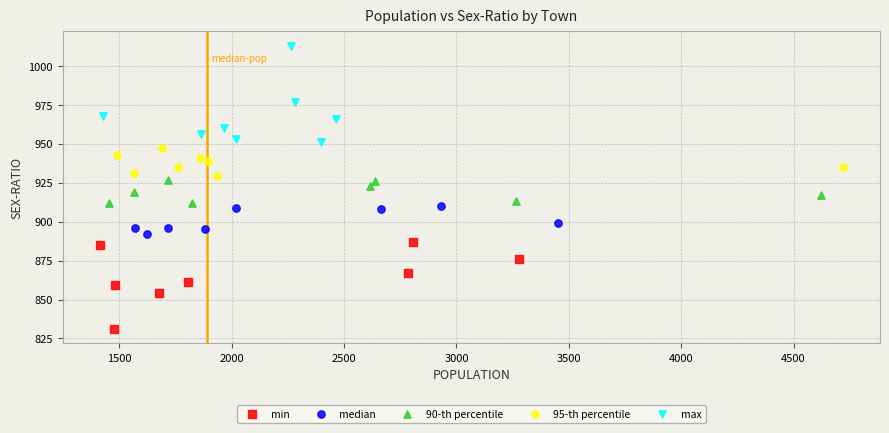

Which series reaches the minimum Y coordinate?

min